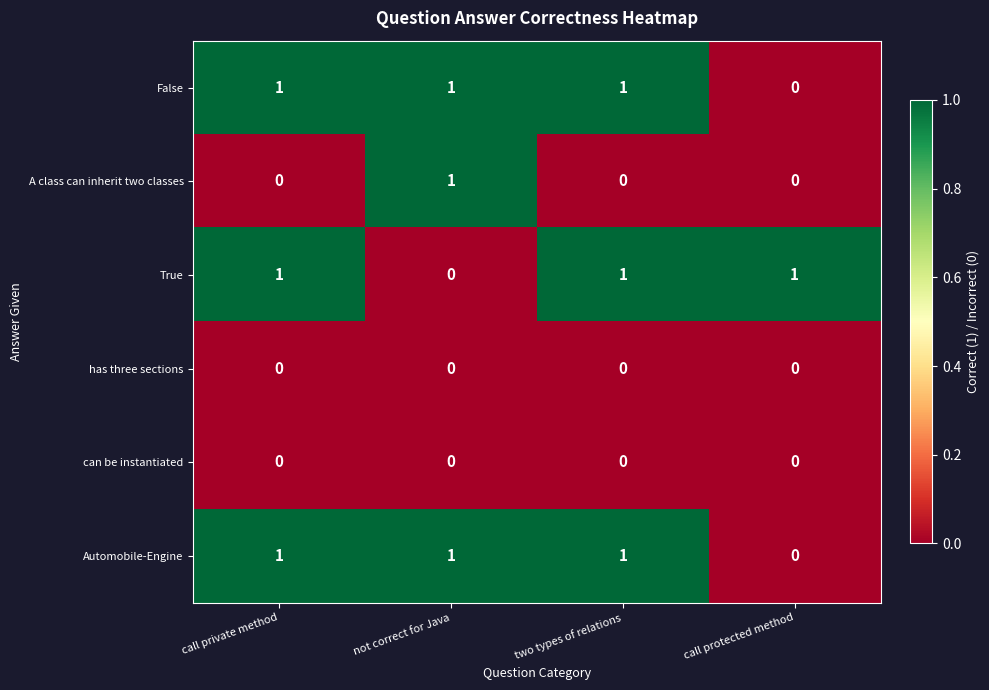

At how many categories does at least one series exceed 0?

4